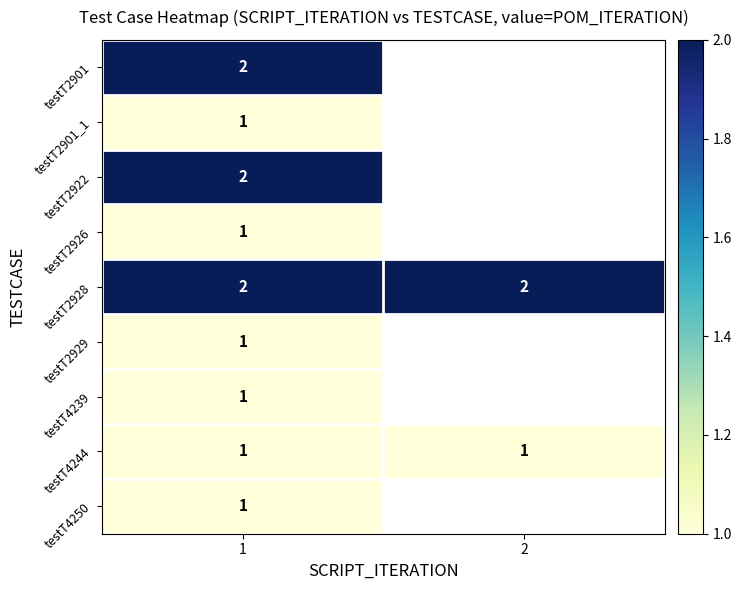

Is it true that testT2901 equals 2 at 1?

True